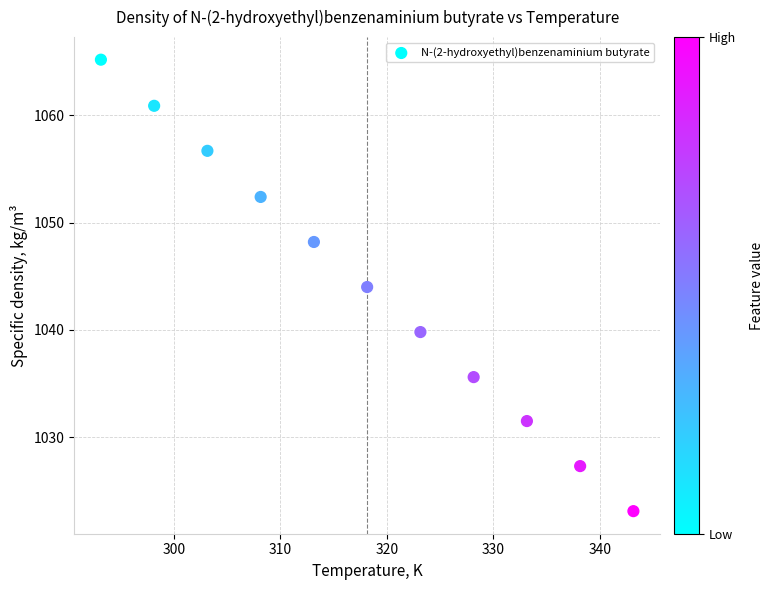

What is the average Y value?

1044.1